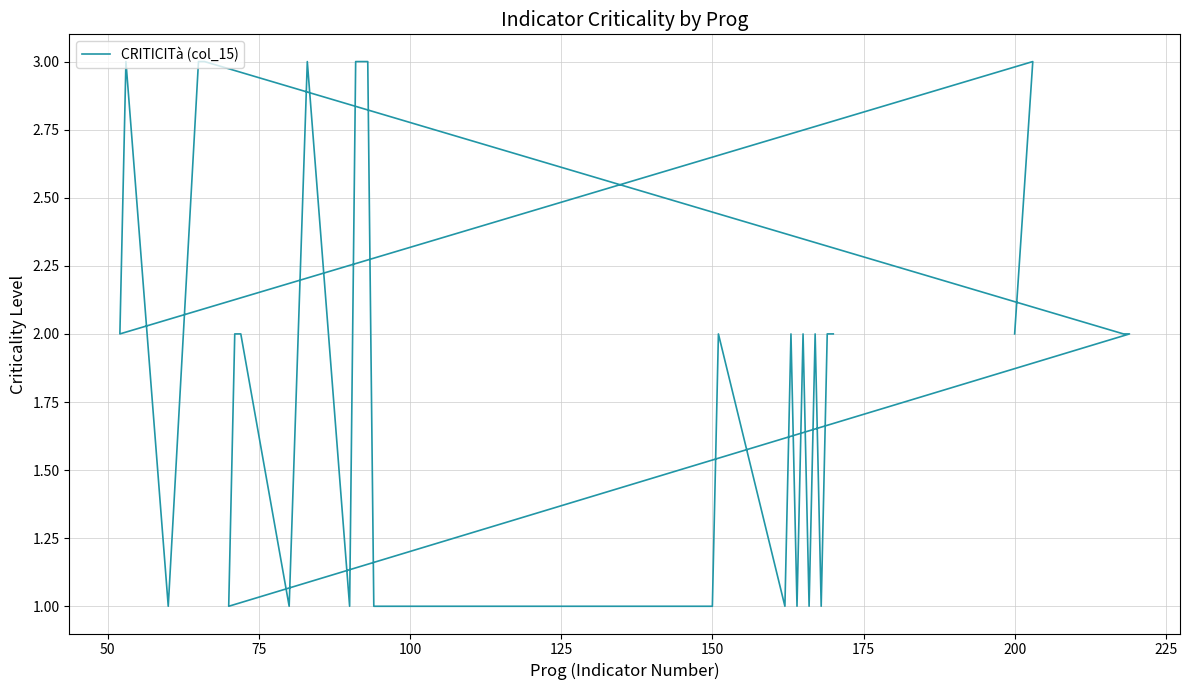

How many data points are above 2?

8